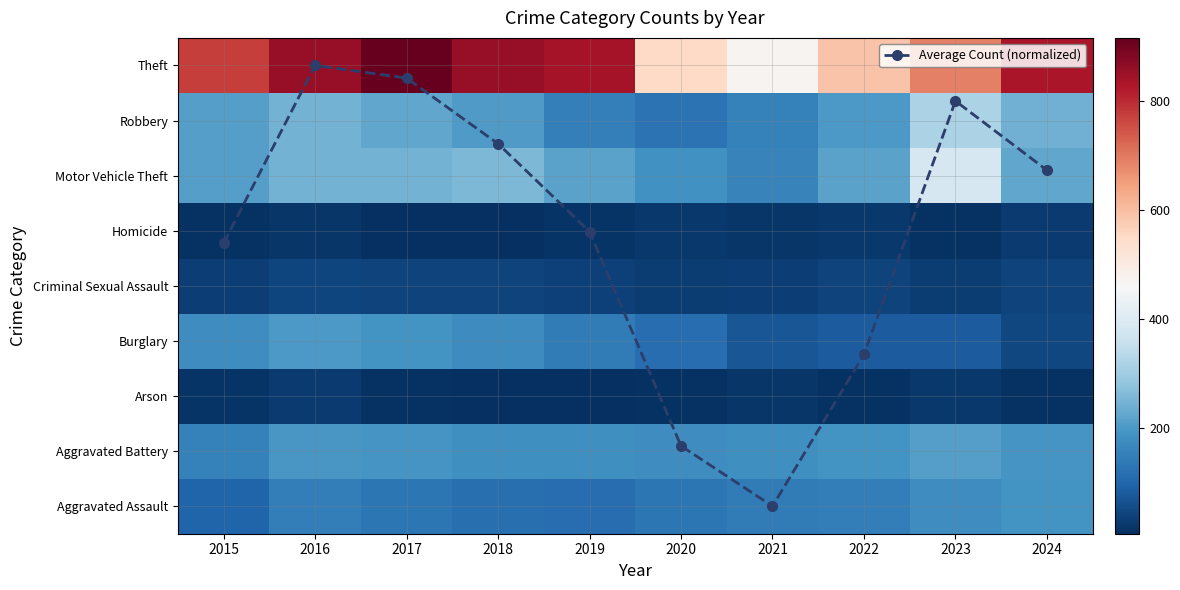

Where does the Motor Vehicle Theft series first go above 224?

2016